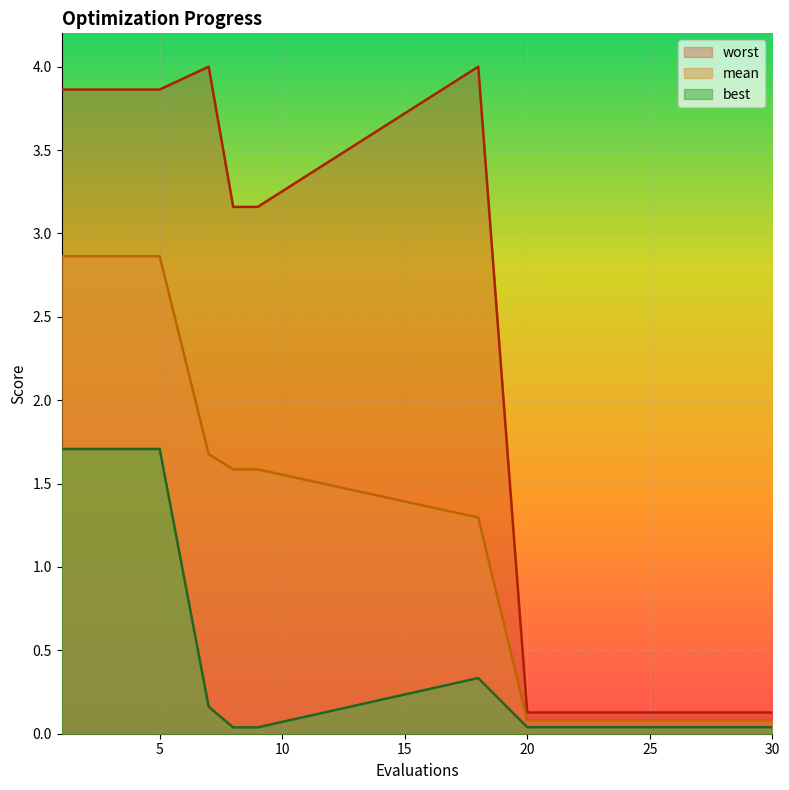

True or false: mean has a value of 0.1 at 26.

True